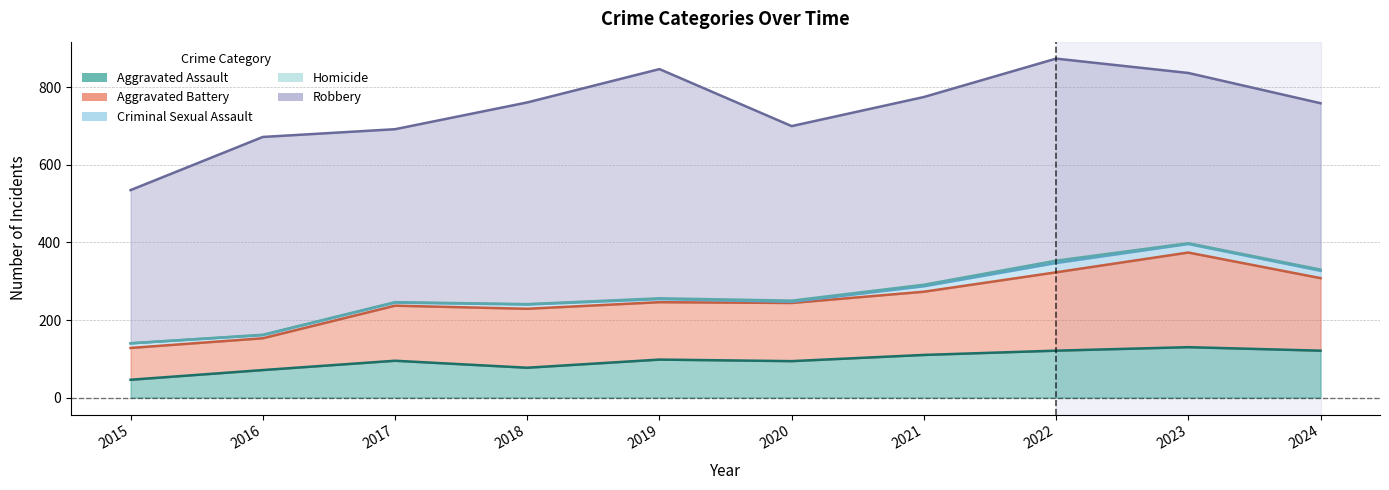

Between 2020 and 2024, which is larger?

2024